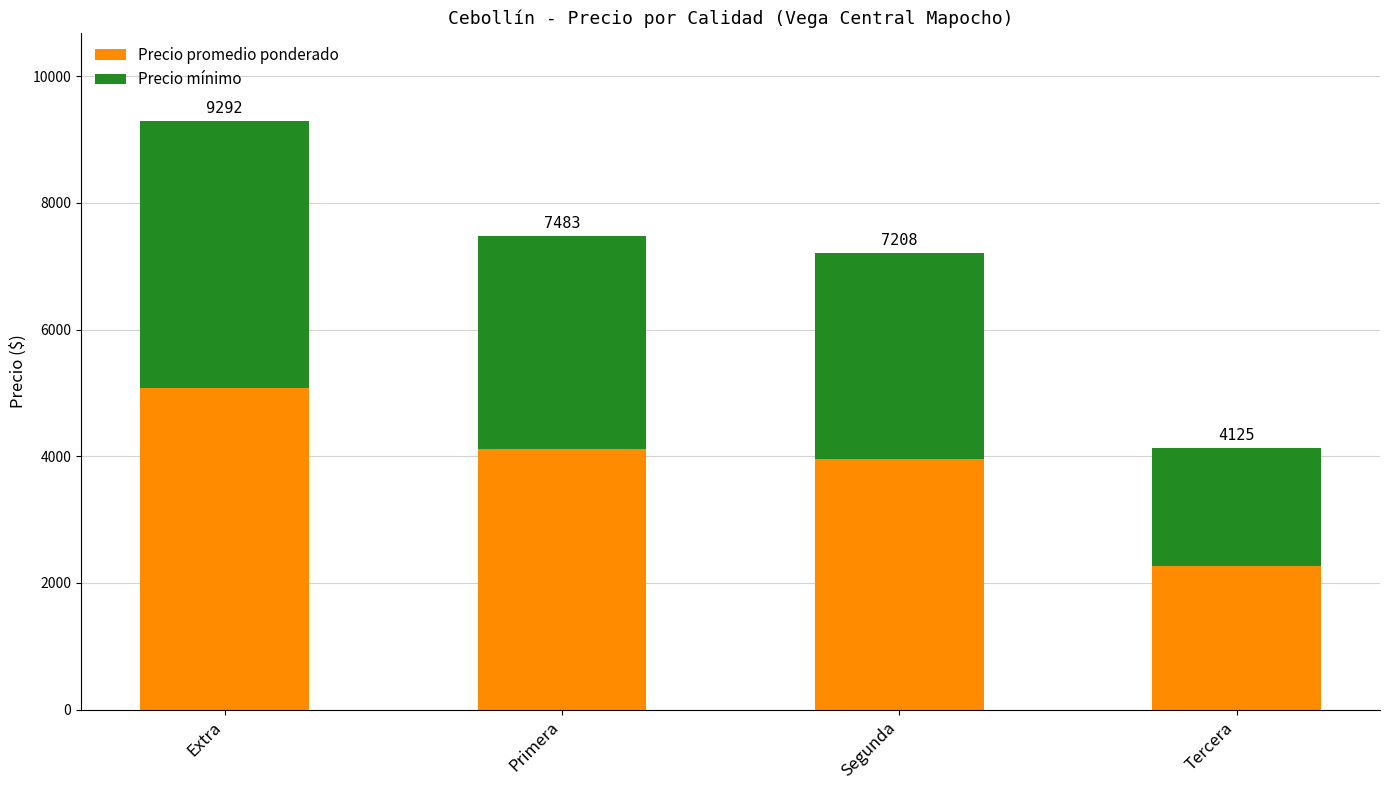

At how many categories does at least one series exceed 1892?

4